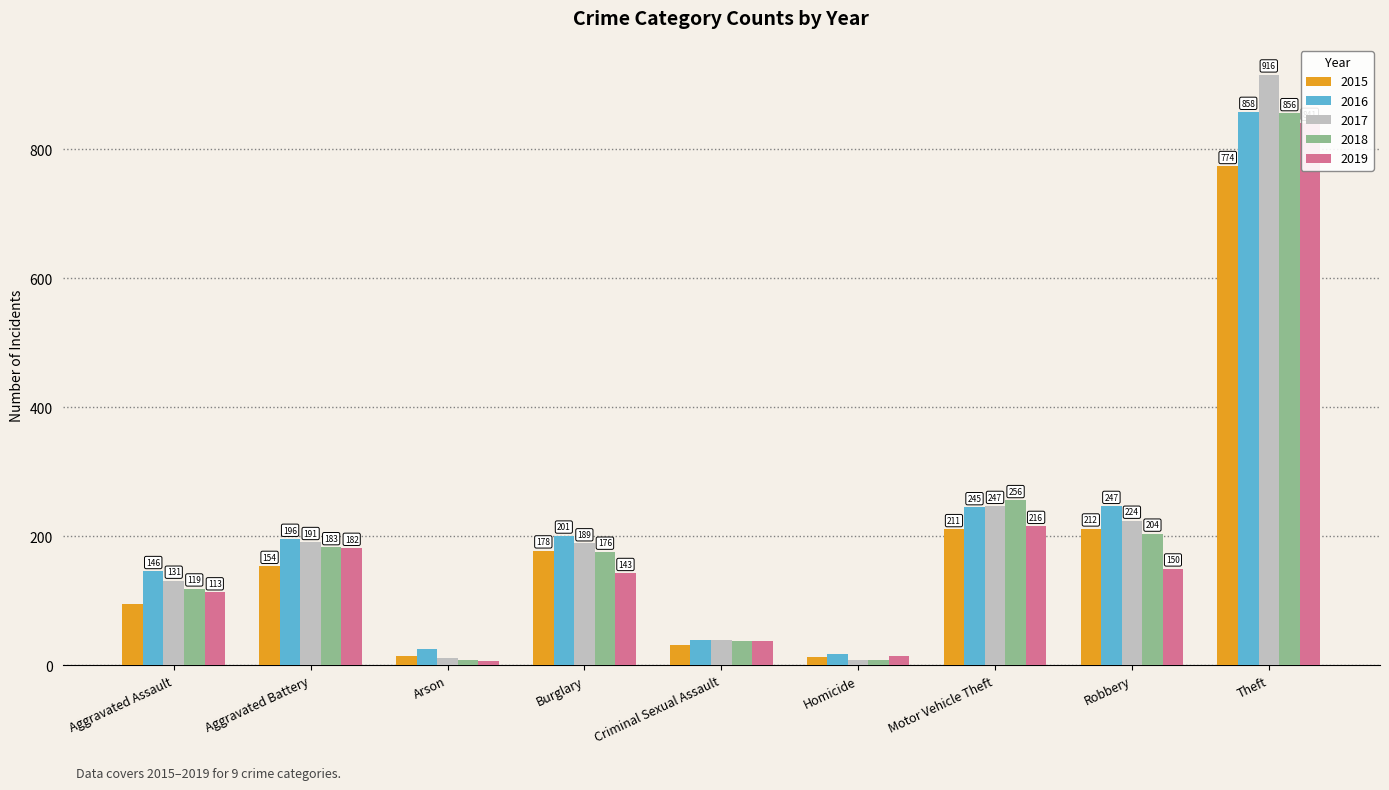

What is the difference between the highest and lowest values at Criminal Sexual Assault?

9